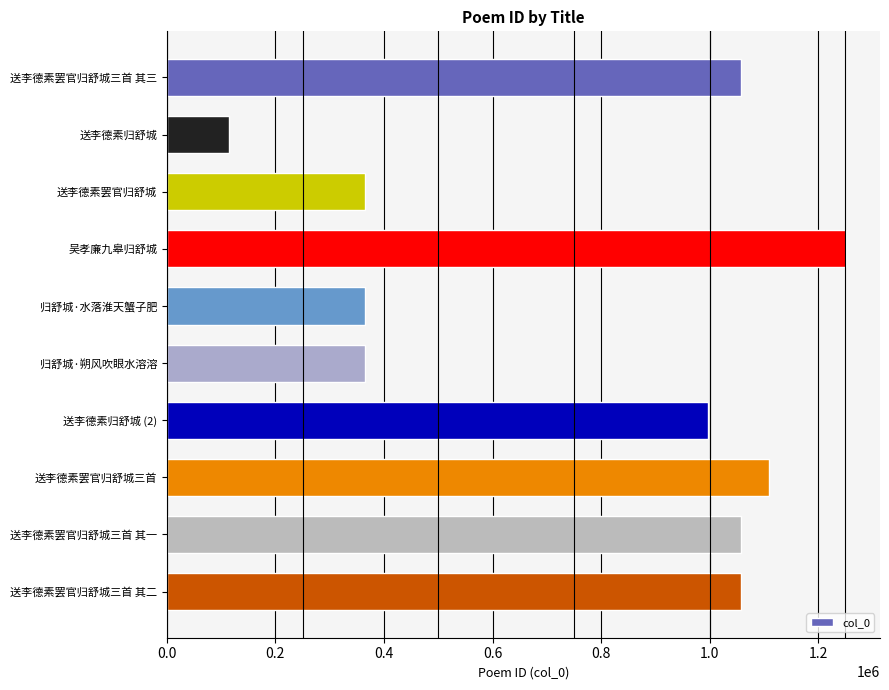

What is the smallest value displayed?

115047